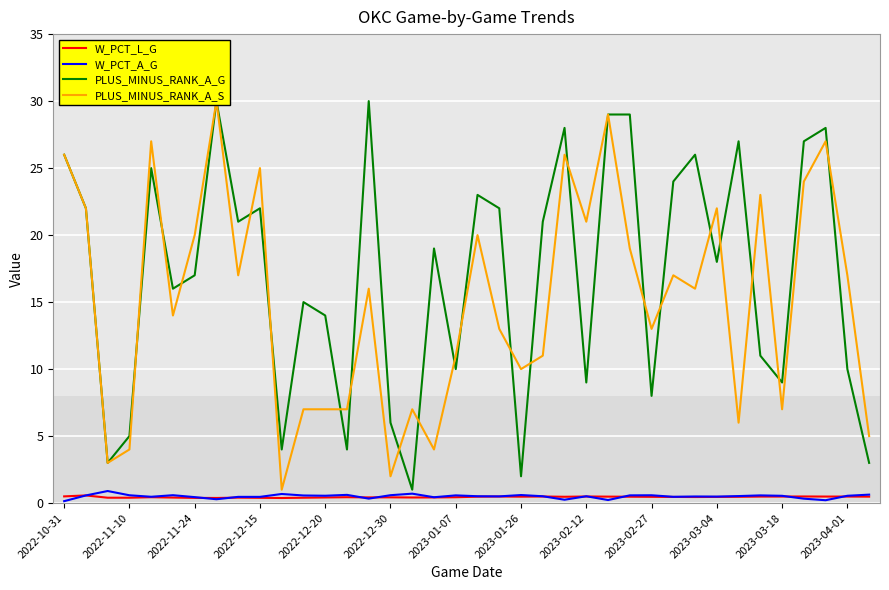

The value of PLUS_MINUS_RANK_A_G at 17 is 19.0. True or false?

True